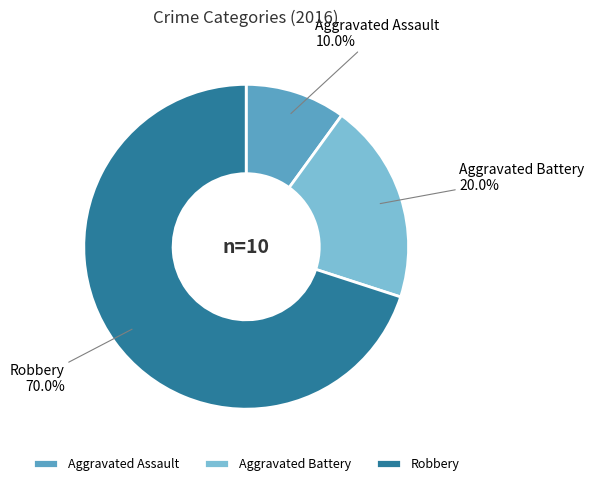

Does Aggravated Assault account for over 50% of the chart?

No